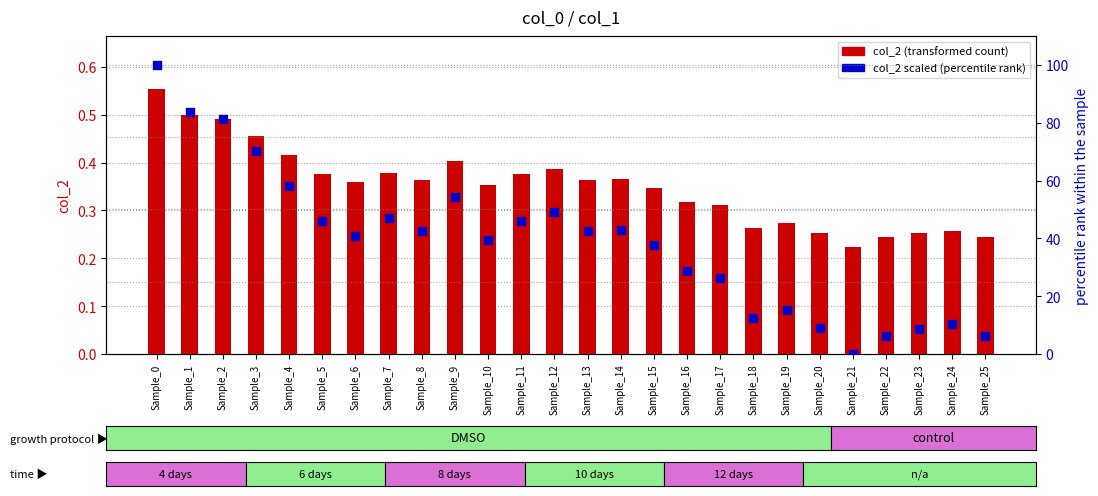

Is the value of col_2 scaled (percentile rank) at Sample_16 greater than the value of col_2 (transformed count) at Sample_18?

Yes